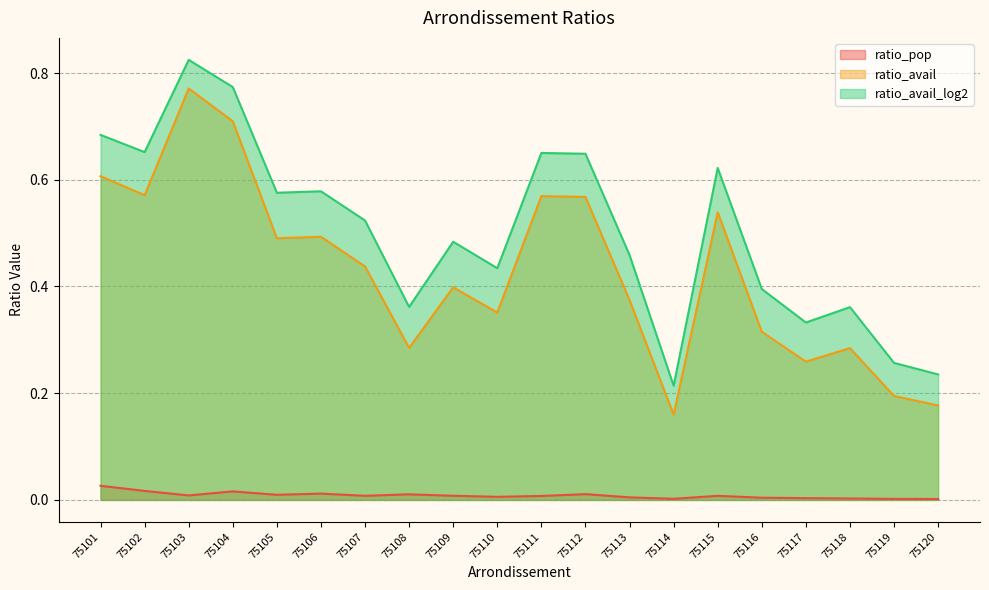

The ratio_pop series shows 0.0 at 75106. True or false?

False